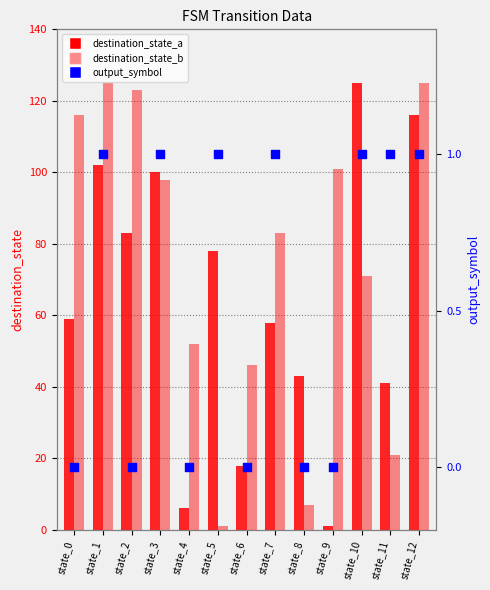

Which series contains the highest Y value?

destination_state_a